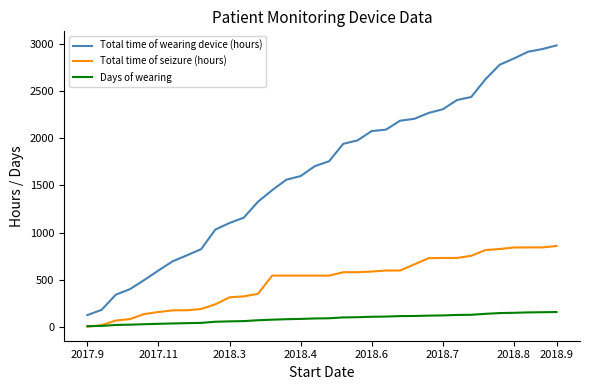

Which series has the largest range (max minus min)?

Total time of wearing device (hours)